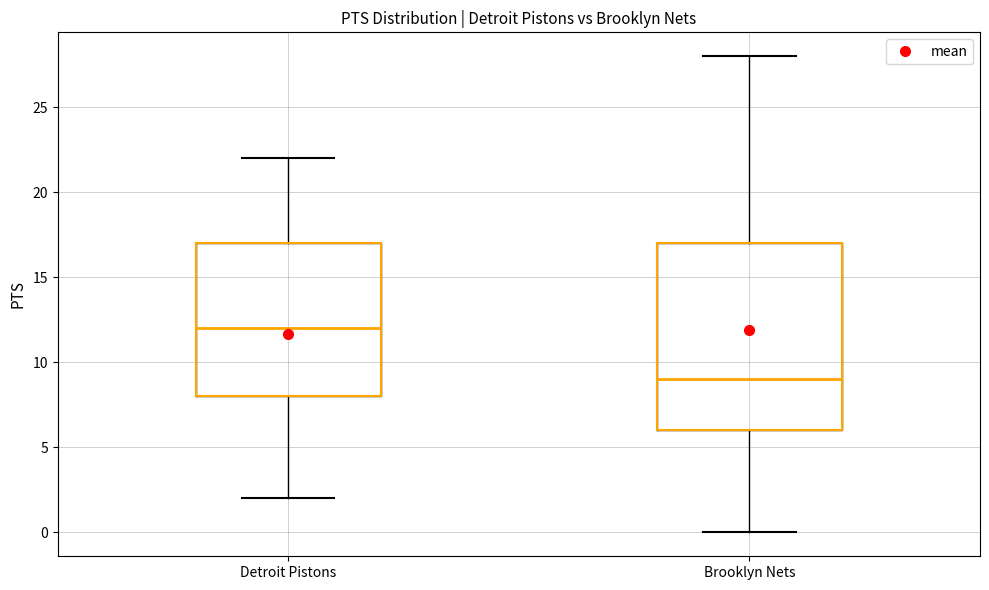

Reading left to right, transcribe this box plot: for each box, give where its median line is, the range the box spans, and where its two whiskers end, as read against the y-axis. The values are not printed on the chart, so give them approximately, as read against the axis.

Detroit Pistons: median 12, box 8 to 17, whiskers 2 to 22
Brooklyn Nets: median 9, box 6 to 17, whiskers 0 to 28